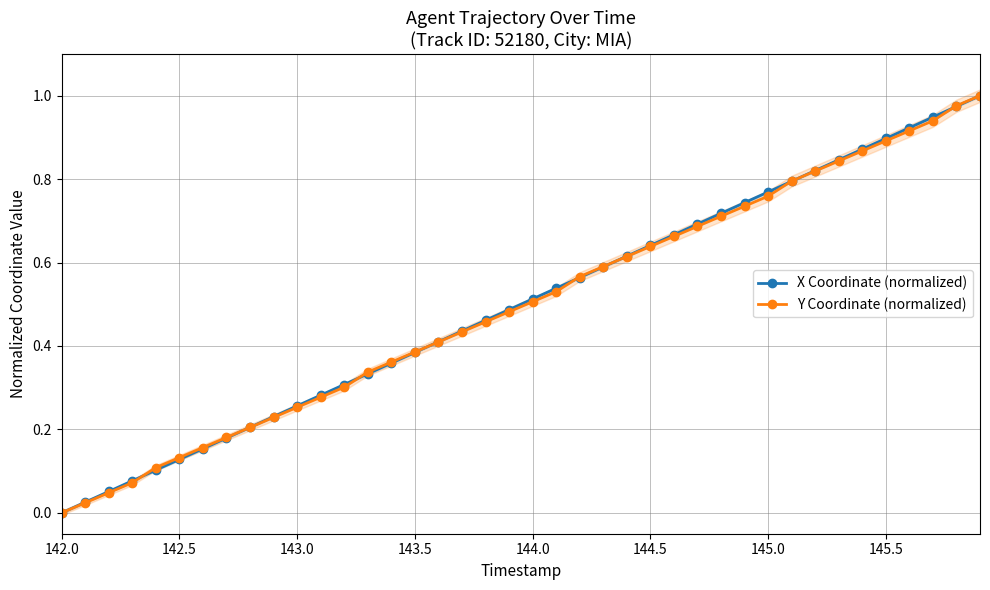

The value of X Coordinate (normalized) at 144.5 is 0.4. True or false?

False